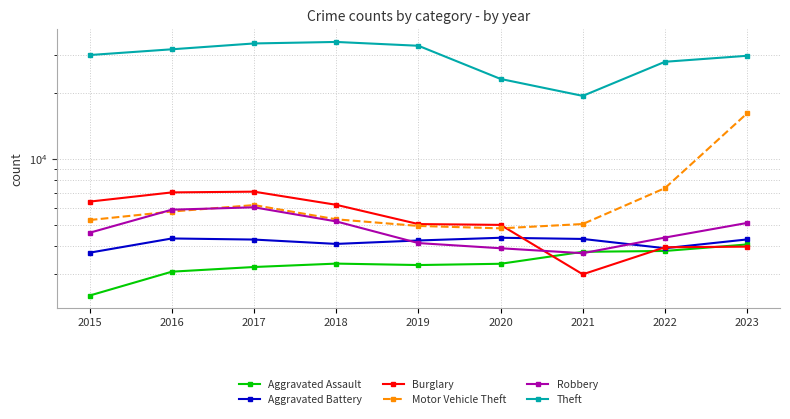

The value of Robbery at 2016 is 5882. True or false?

True